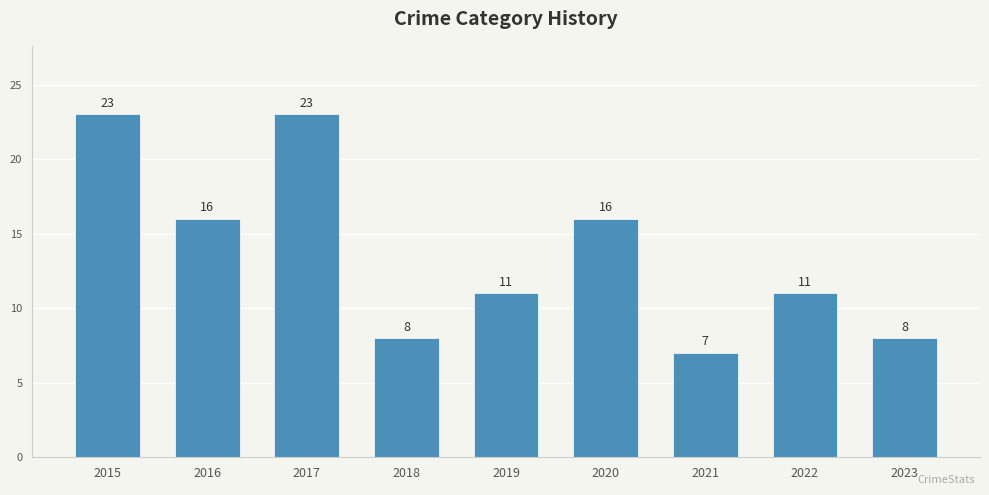

How many series are shown in this chart?

1